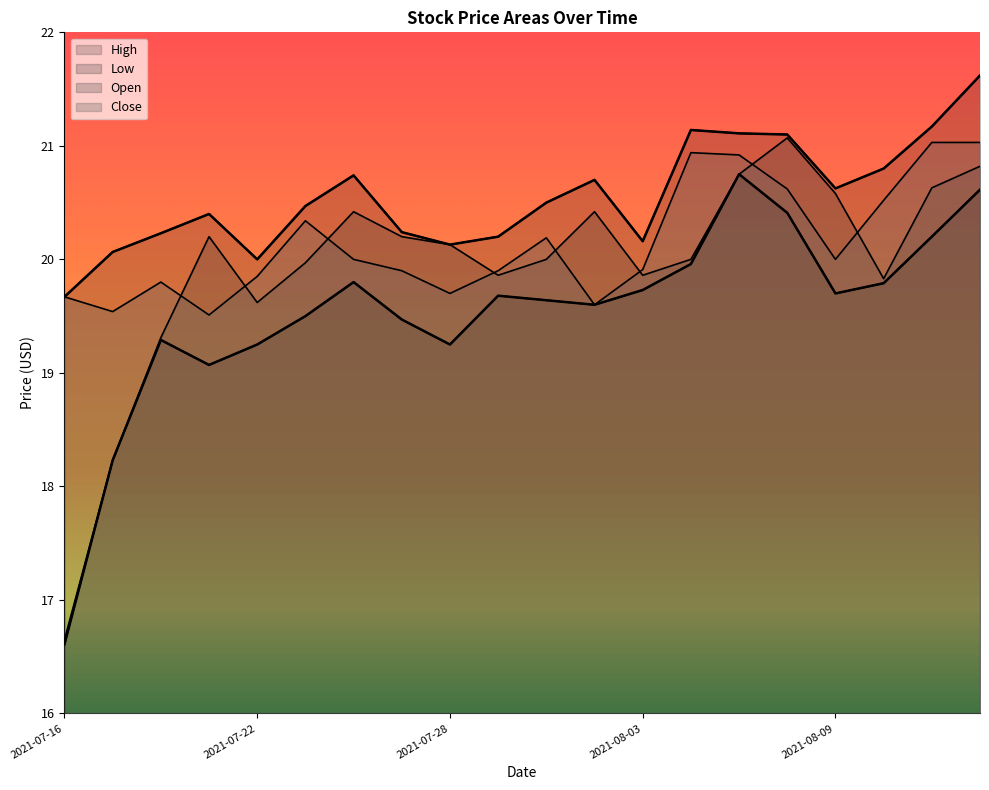

What is the spread (max minus min) of values at 2021-07-23?

1.0